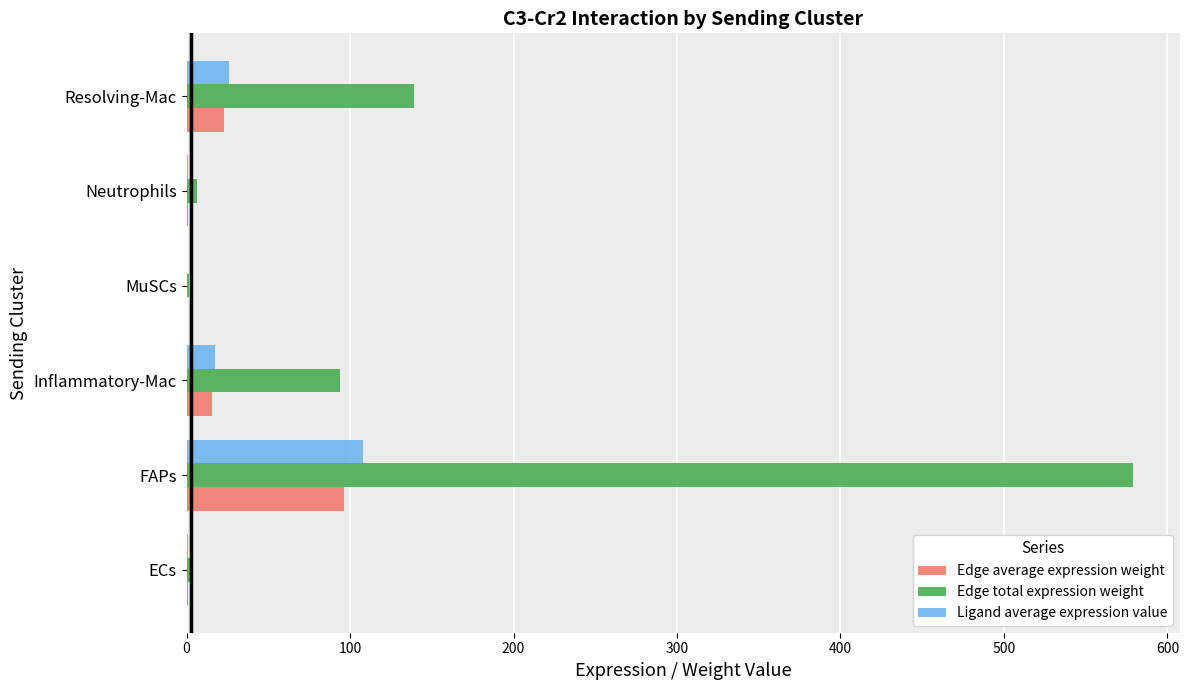

At which category is the sum across all series the highest?

FAPs